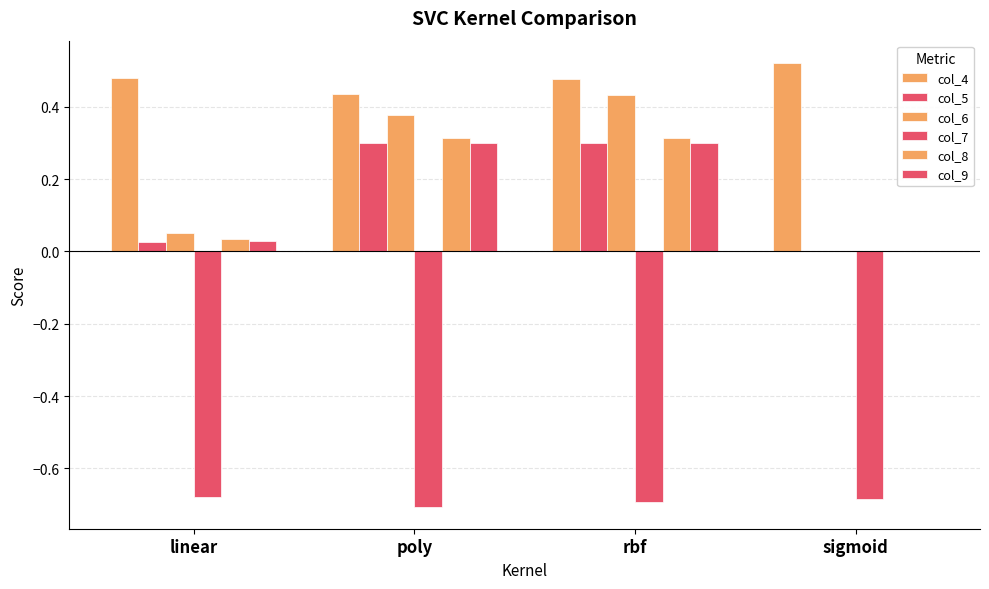

What is the maximum value shown in the chart?

0.5